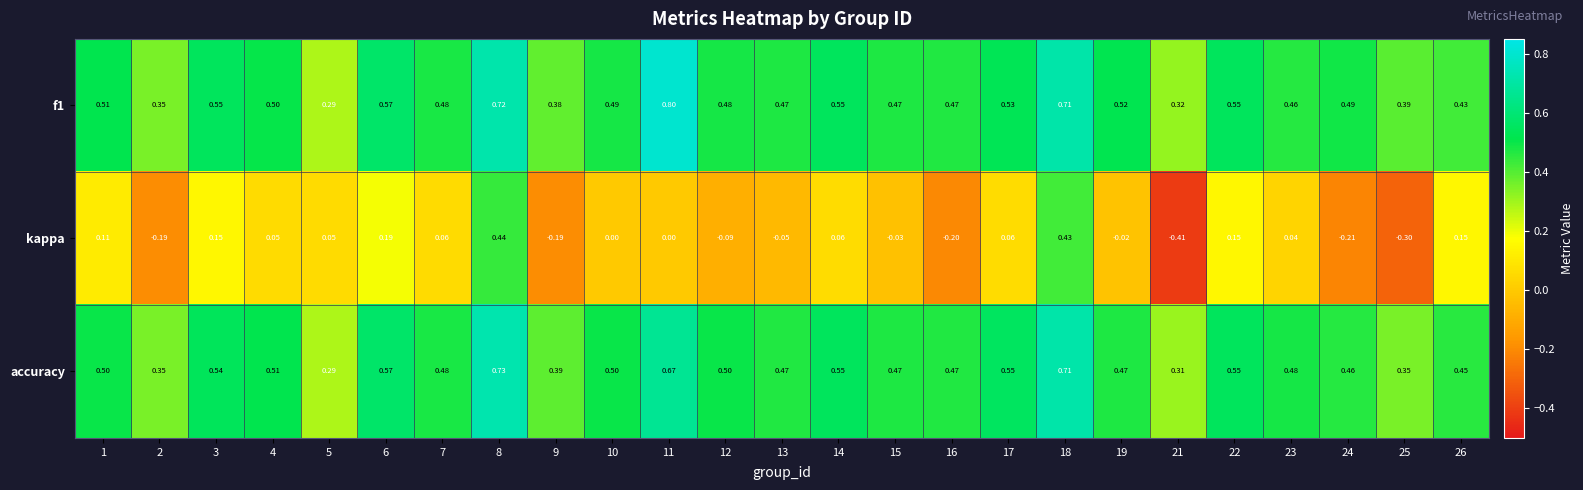

Which series has the largest range (max minus min)?

kappa